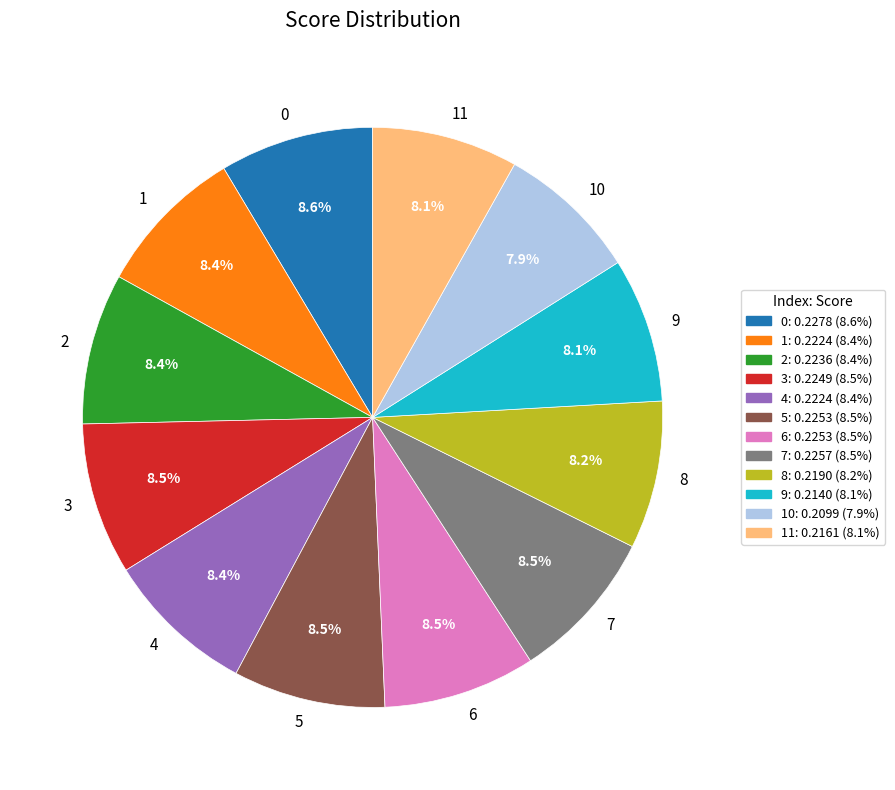

Count the number of slices in the pie.

12